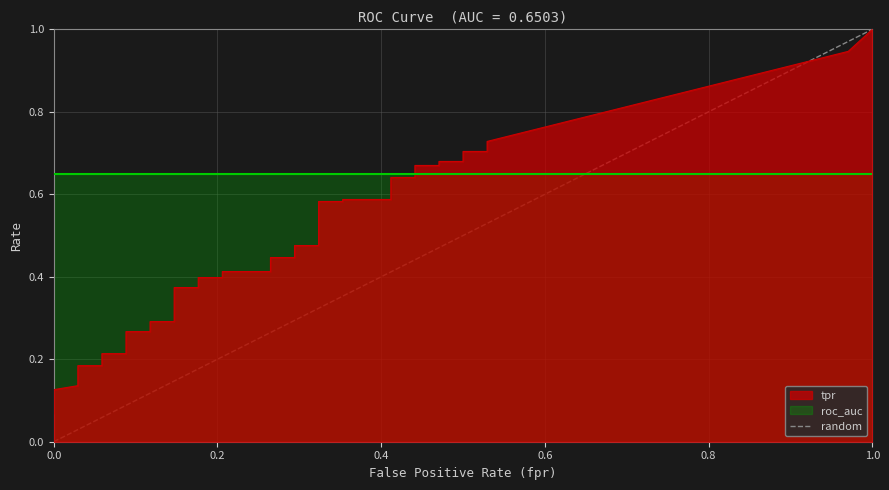

What is the greatest value displayed?

1